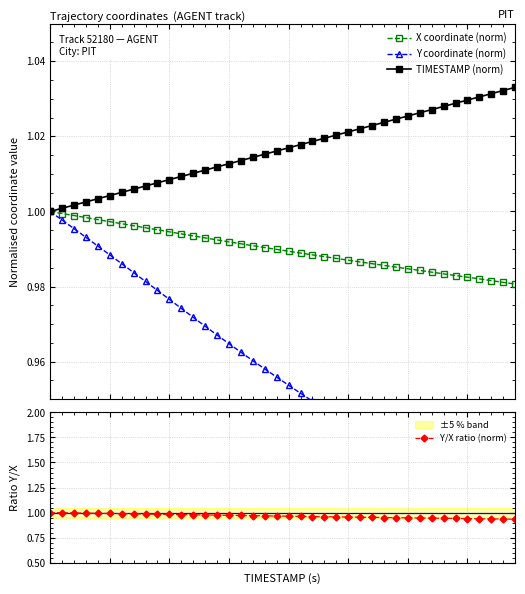

Is the value of TIMESTAMP (norm) at 17 greater than the value of X coordinate (norm) at 2?

Yes